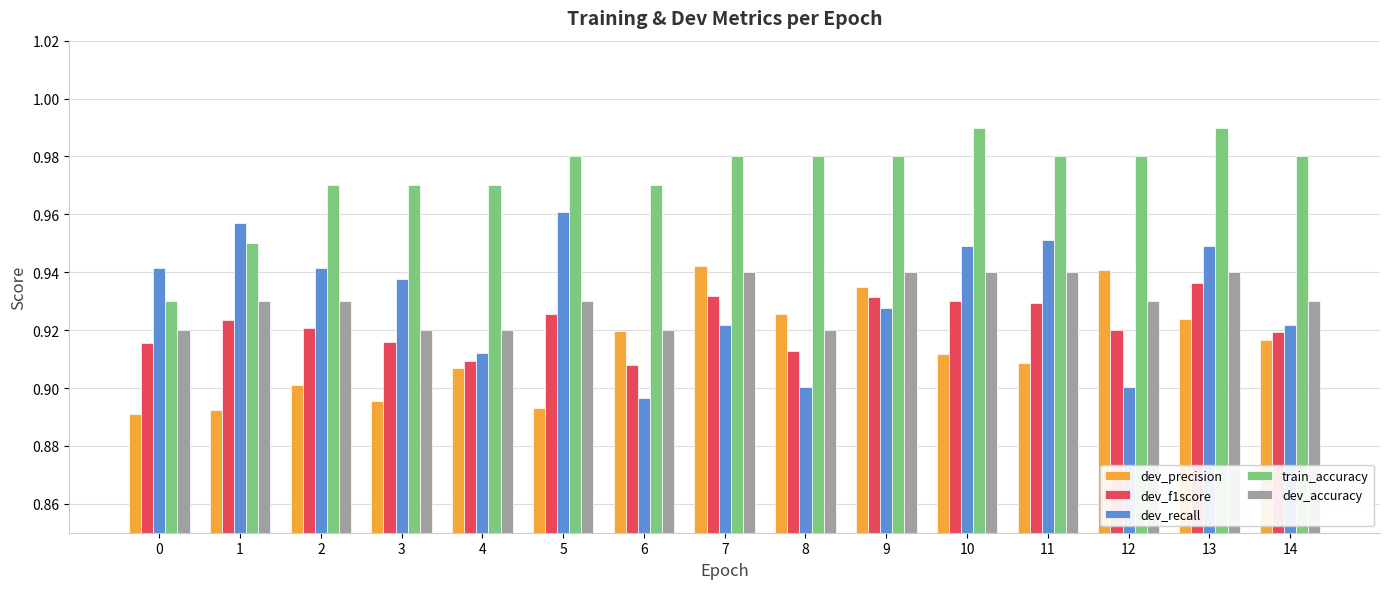

At 12, list the series in order from largest to smallest.

train_accuracy, dev_precision, dev_accuracy, dev_f1score, dev_recall